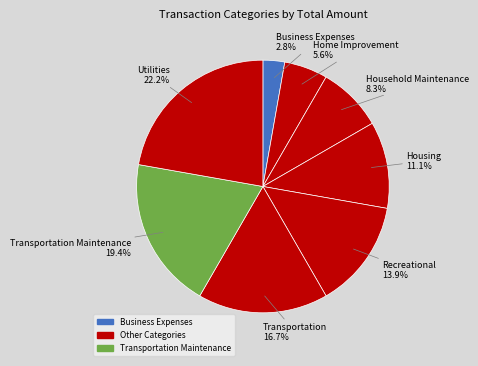

Count the number of slices in the pie.

8